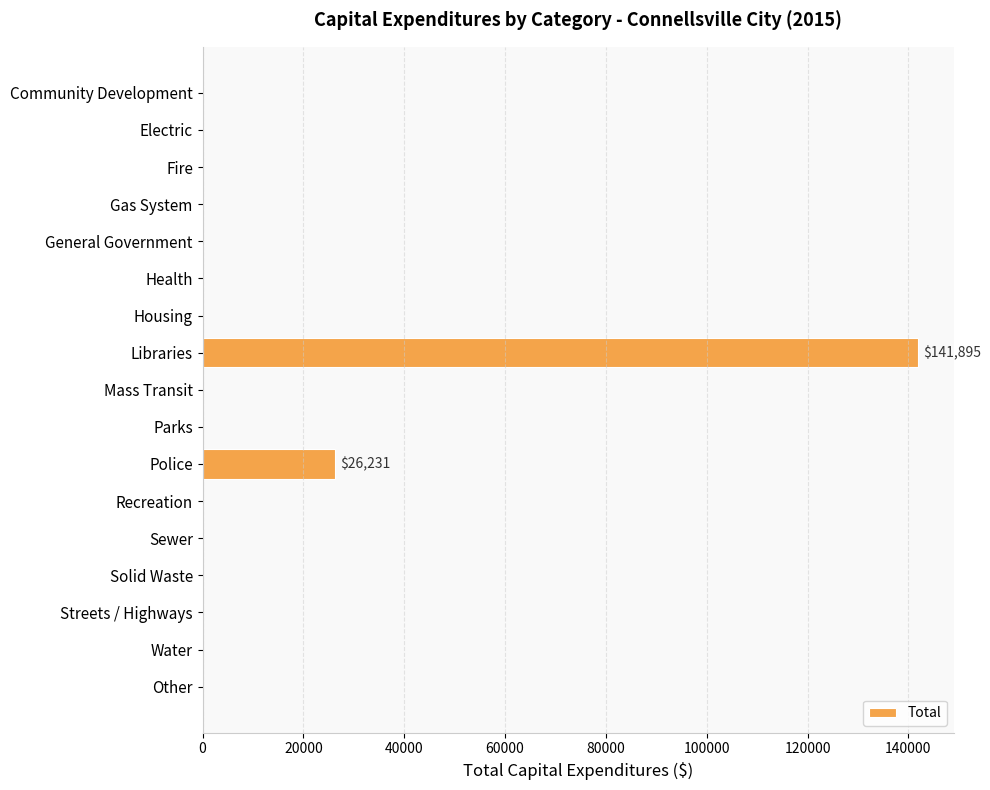

The value at Gas System is 95996. True or false?

False